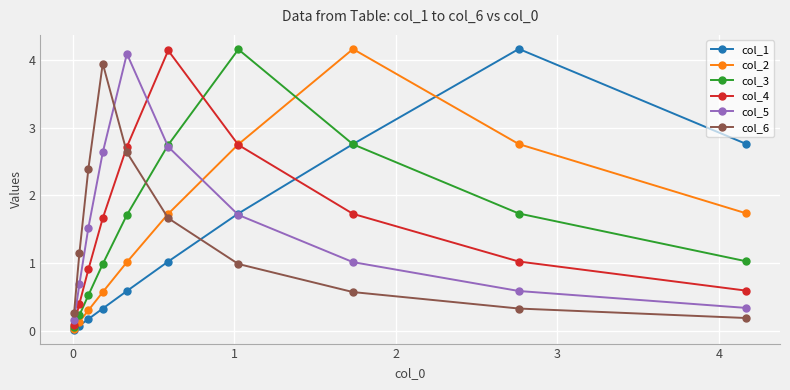

How many lines are shown in the chart?

6